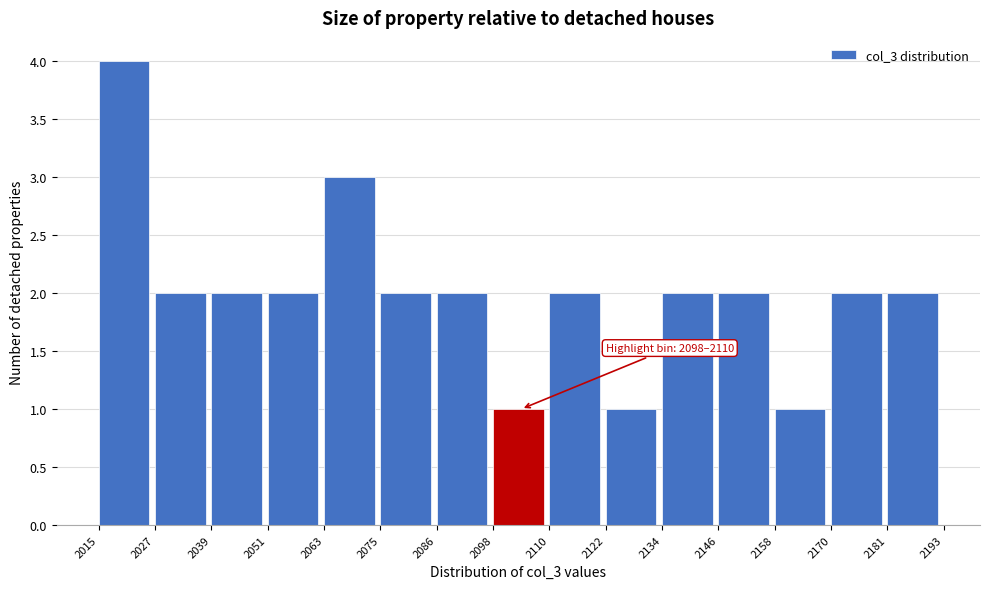

Which range on the x-axis has the tallest bar?

2015 to 2027